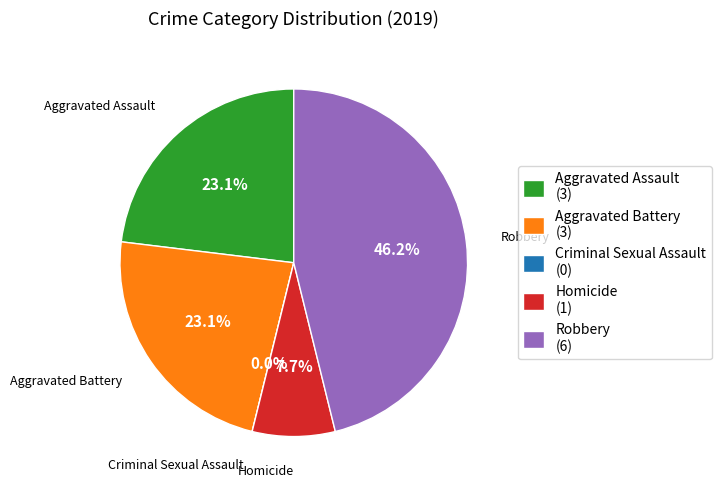

Count the number of slices in the pie.

5